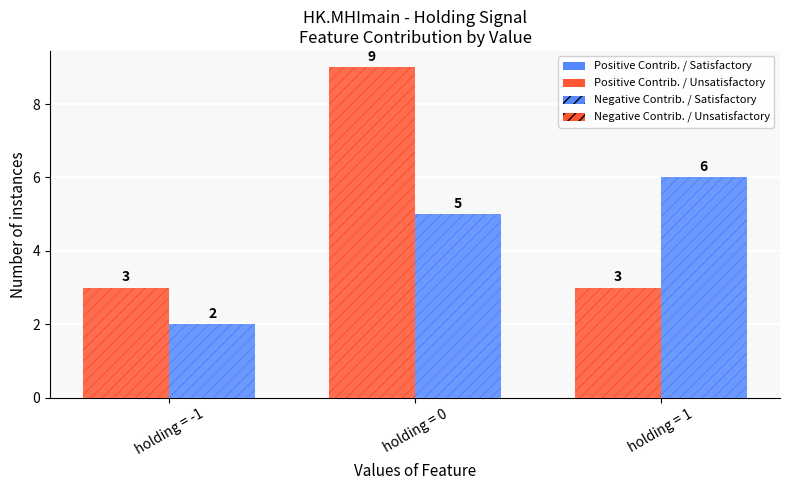

Are the bars grouped side by side (vs. stacked)?

Yes